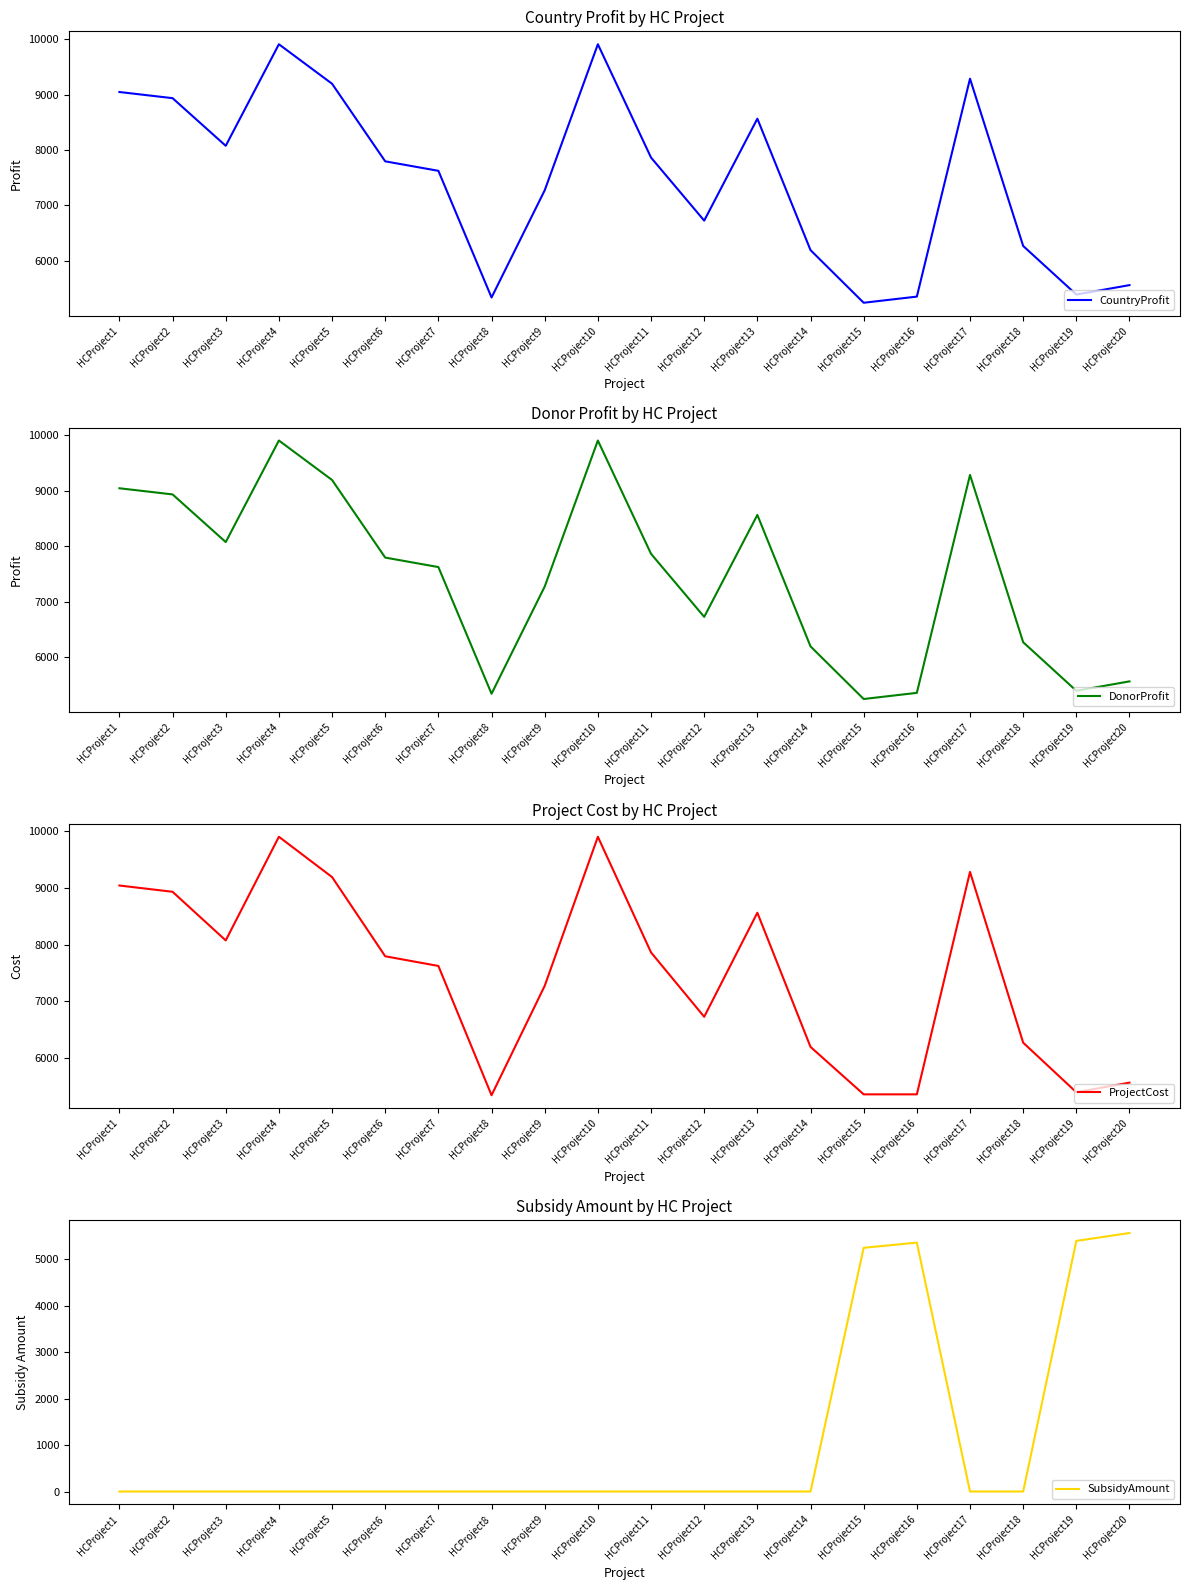

Which series changed the most between HCProject10 and HCProject11?

CountryProfit